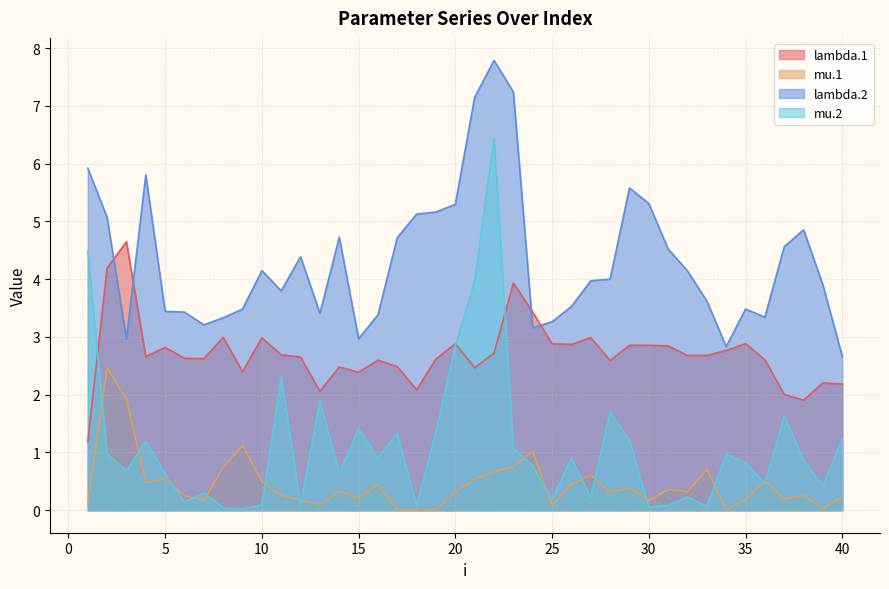

Where is the first local maximum for mu.1?

2